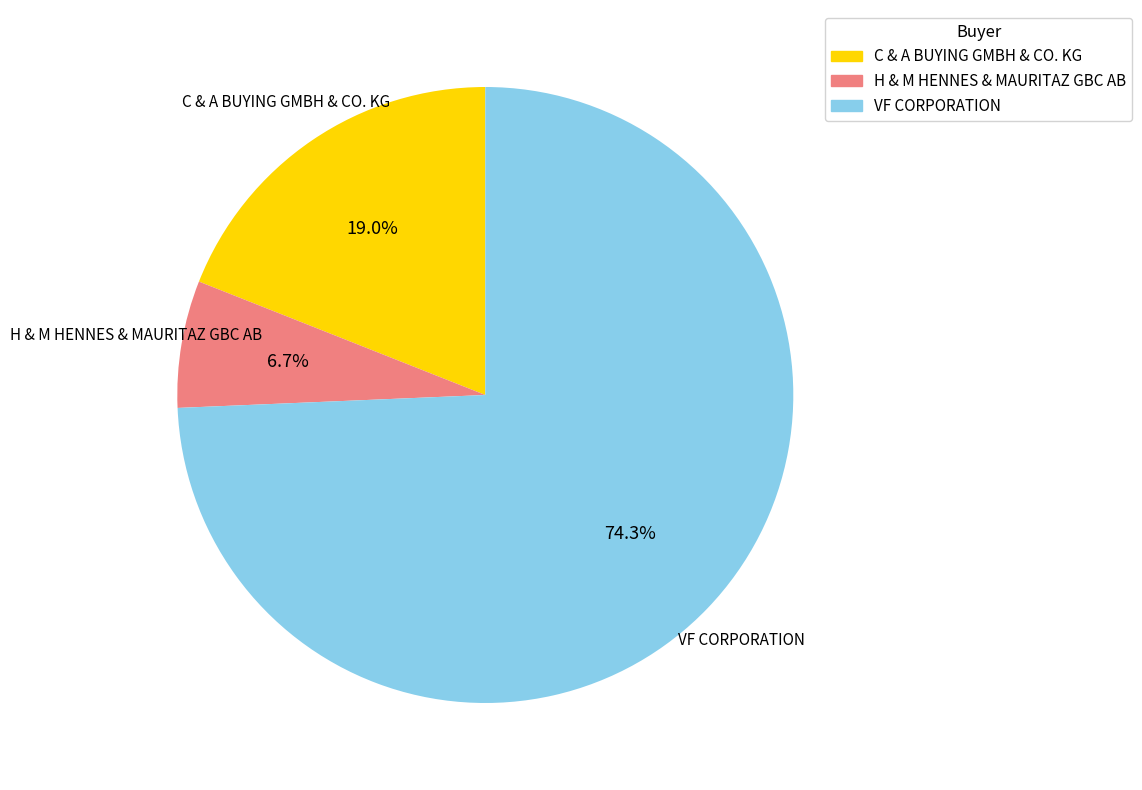

Is there any slice that represents more than half of the pie?

Yes